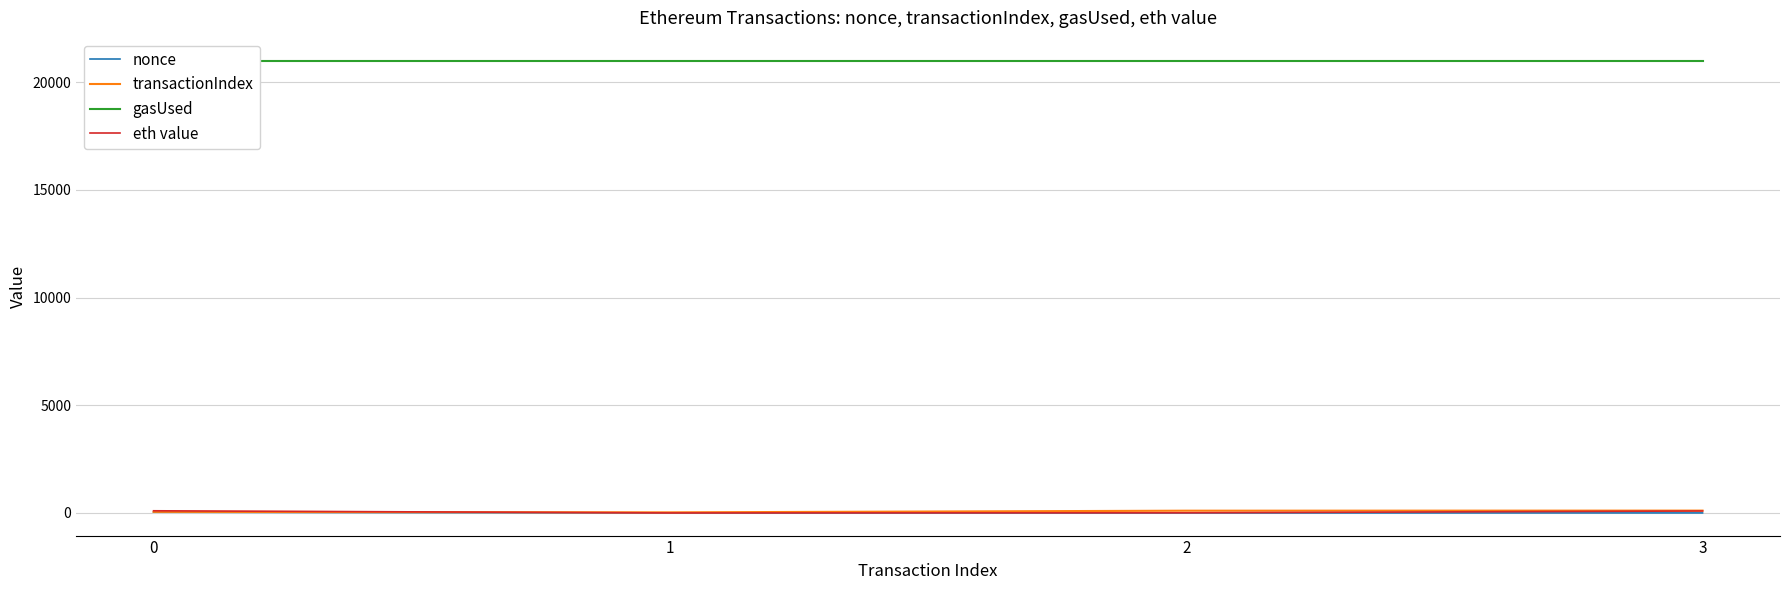

What is the sum of the transactionIndex values at 0 and 2?

157.0